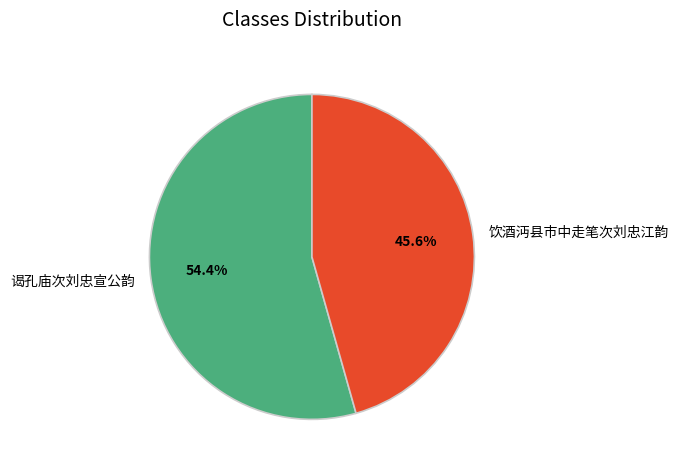

To the nearest percent, what is the combined percentage of 饮酒沔县市中走笔次刘忠江韵 and 谒孔庙次刘忠宣公韵?

100%